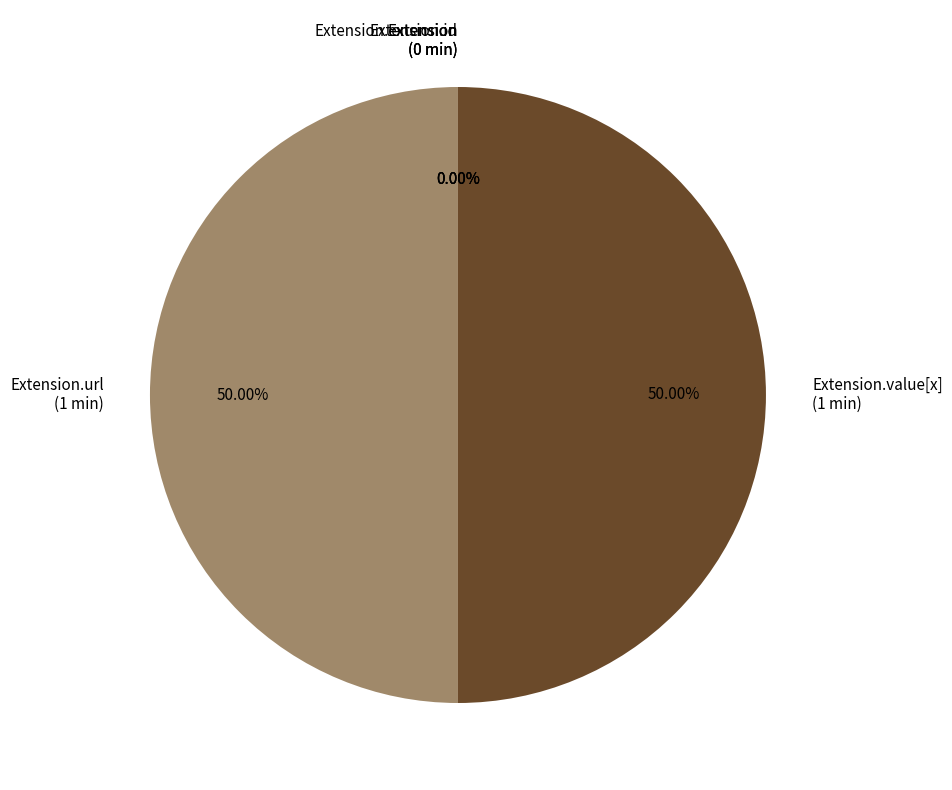

Which slice is the largest?

Extension.url